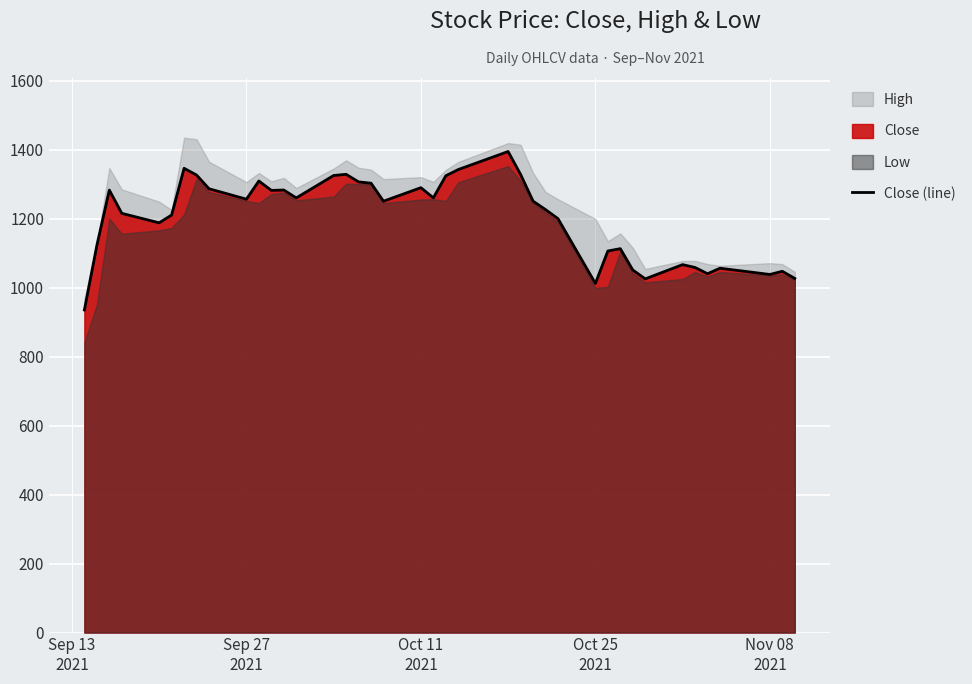

Reading left to right, extract all data points from this chart.

935.0	1122.0	1282.7	1215.2	1187.7	1210.3	1345.8	1326.2	1286.4	1256.2	1308.9	1281.7	1282.8	1259.8	1324.8	1328.3	1306.3	1302.6	1250.3	1289.5	1260.2	1324.1	1342.1	1394.3	1327.8	1250.6	1226.0	1199.8	1012.0	1105.9	1112.8	1051.1	1025.2	1066.5	1058.2	1040.2	1056.1	1037.9	1047.2	1026.4